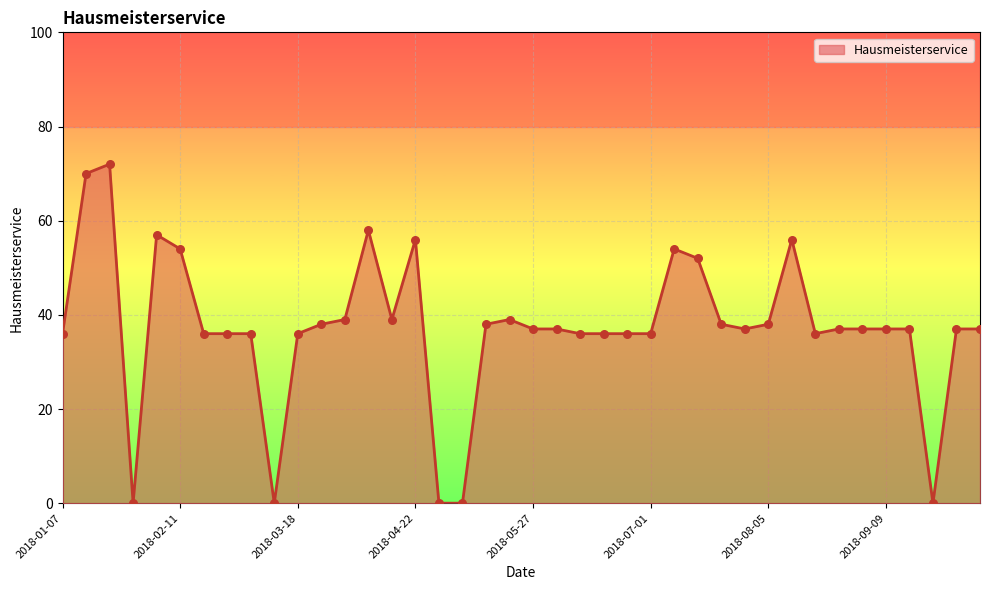

What is the difference between the maximum and minimum values?

72